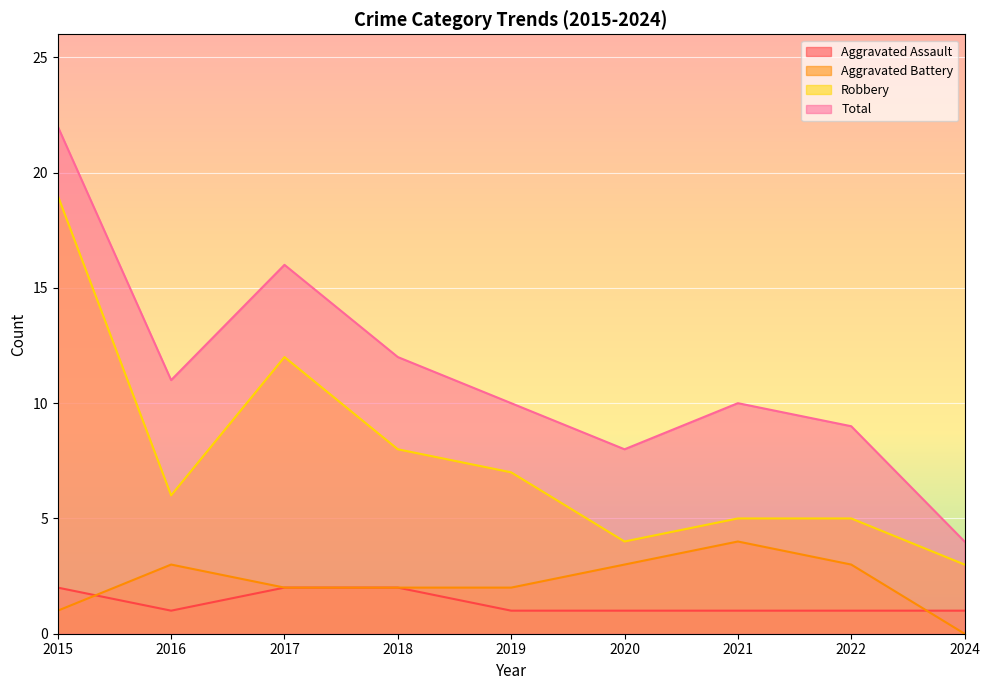

Rank the series by their maximum value, from highest to lowest.

Total, Robbery, Aggravated Battery, Aggravated Assault